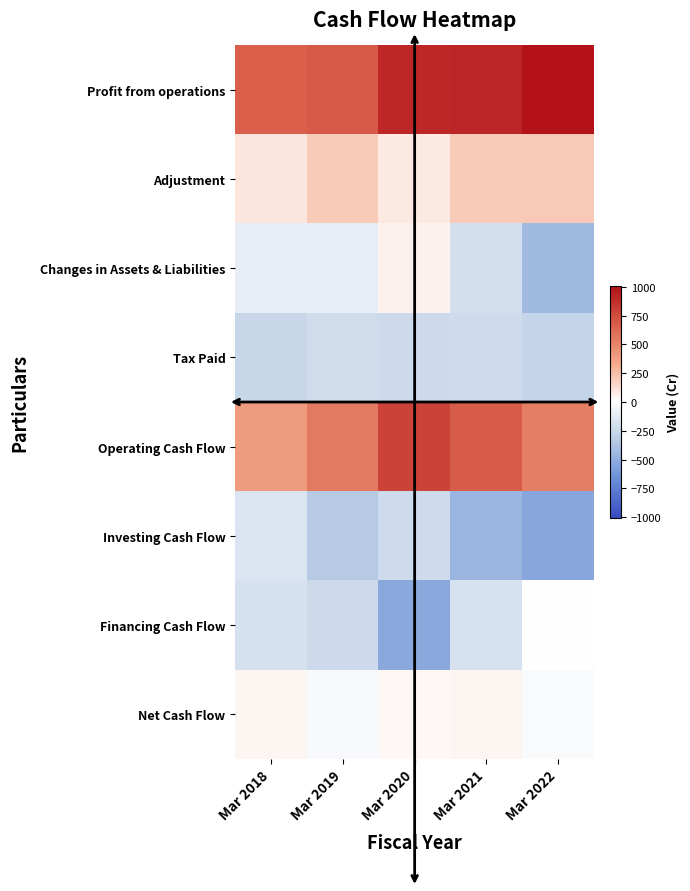

What is the spread (max minus min) of values at Mar 2019?

1031.9